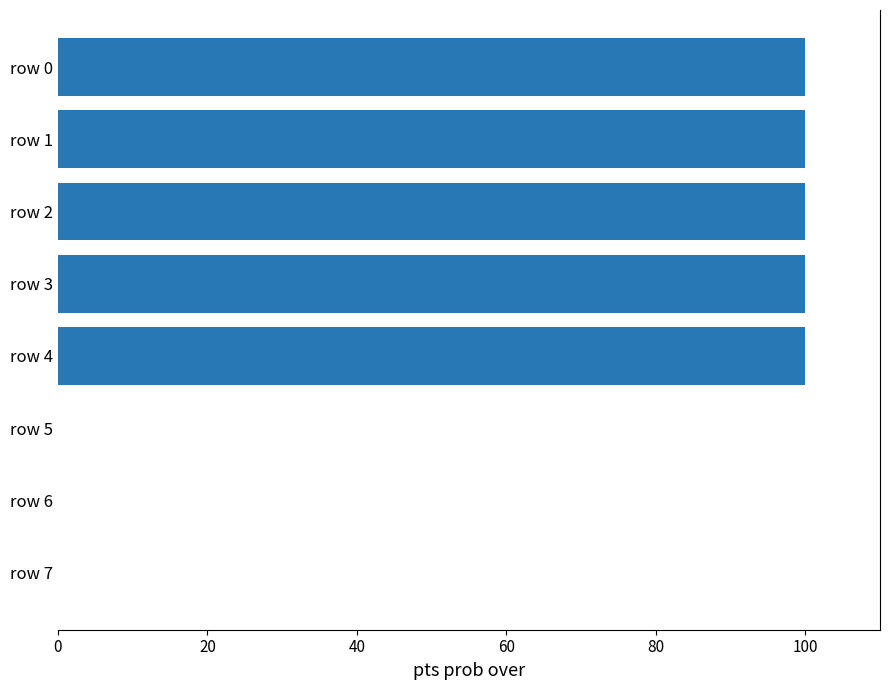

Reading bottom to top, transcribe all the data shown in this chart.

row 7=0	row 6=0	row 5=0	row 4=100	row 3=100	row 2=100	row 1=100	row 0=100